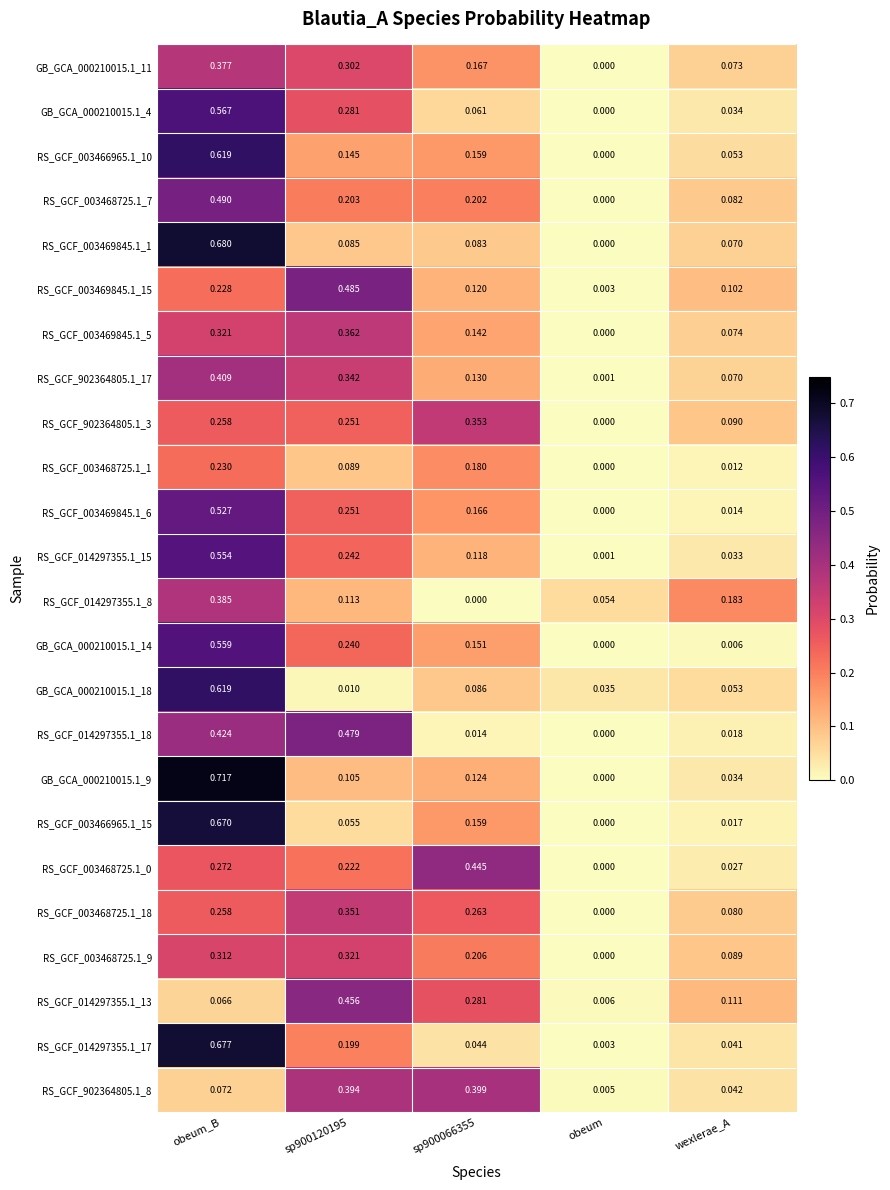

Between obeum_B and wexlerae_A, which series saw the biggest shift?

GB_GCA_000210015.1_9